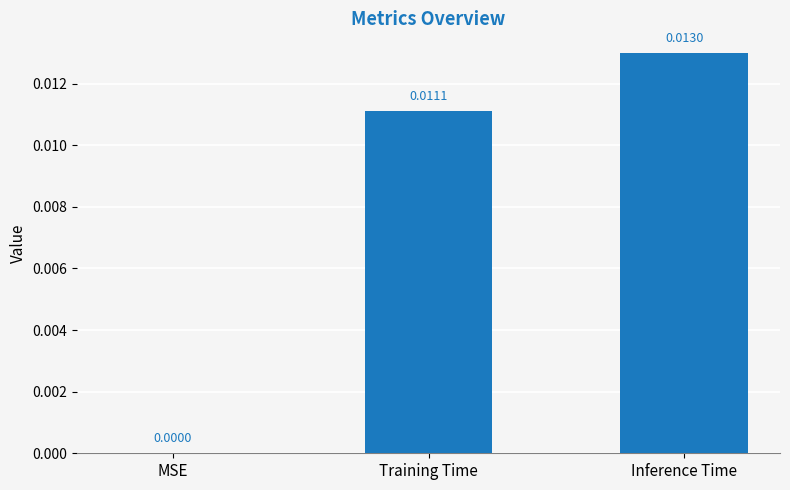

Between Training Time and Inference Time, which is larger?

Inference Time